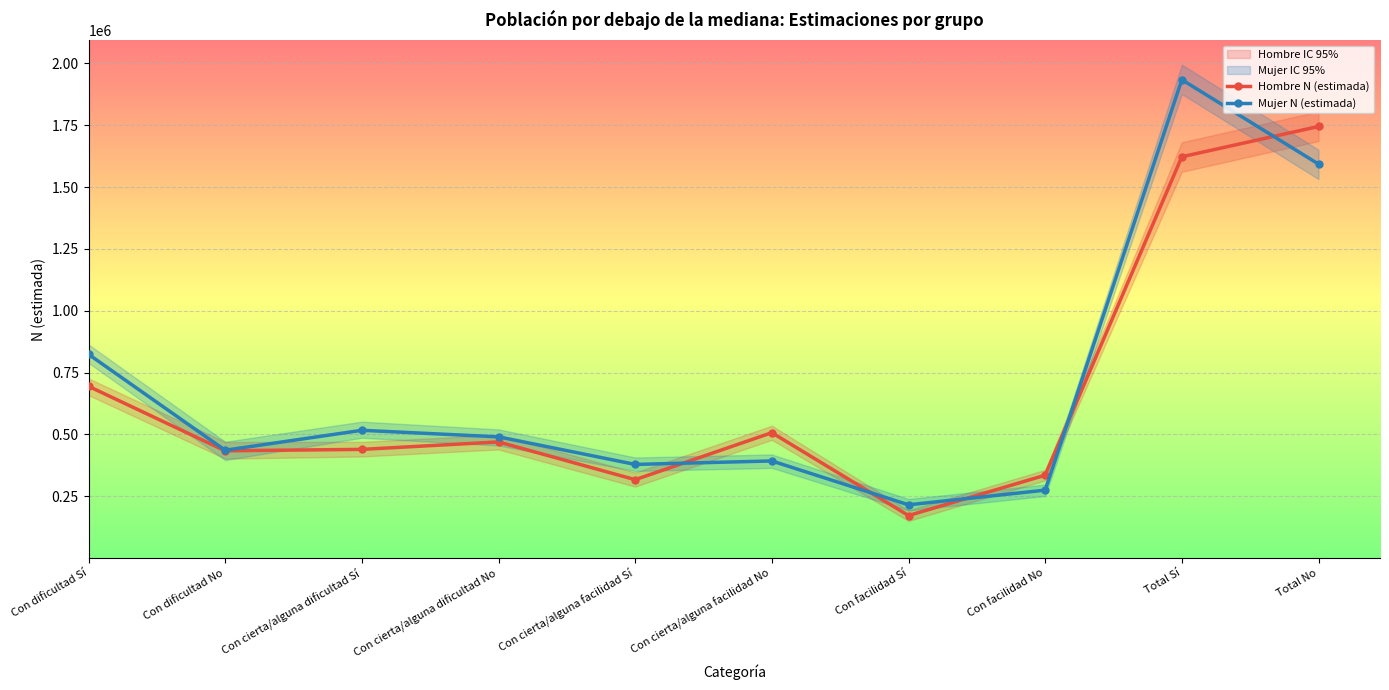

In Hombre N (estimada), how many points are higher than both neighbors (excluding endpoints)?

2